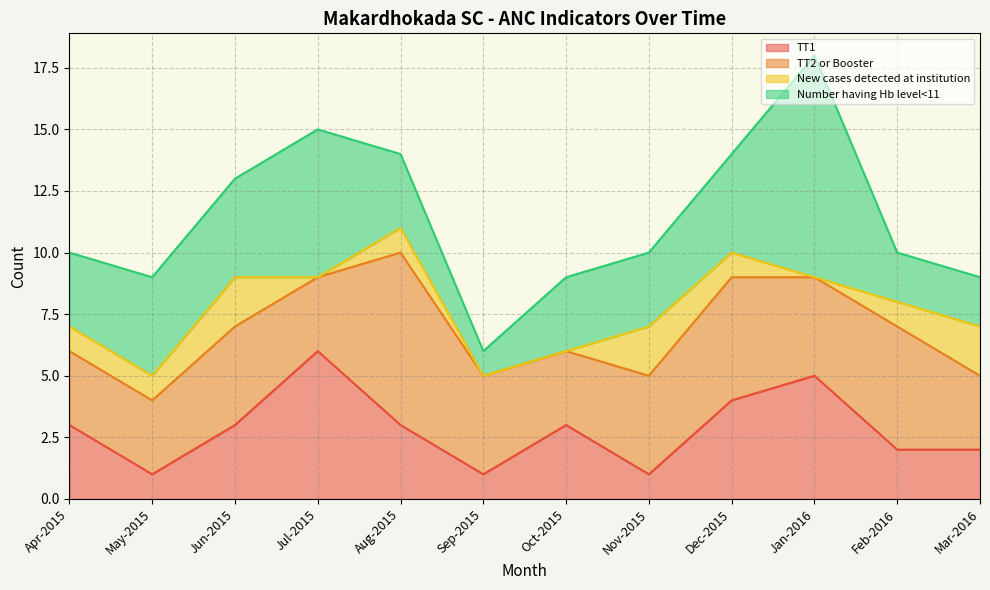

True or false: TT1 has a value of 8 at Jan-2016.

False